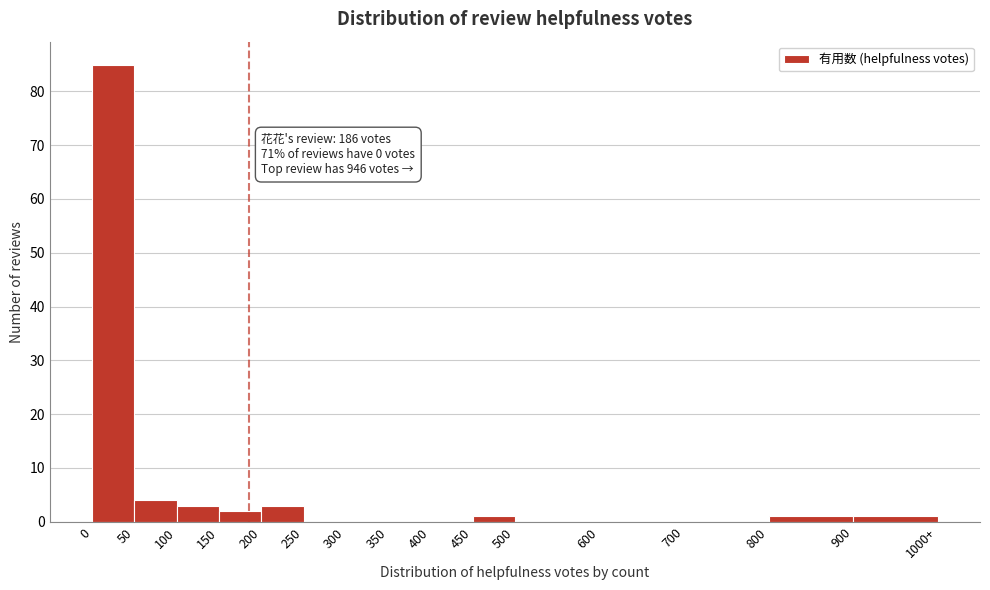

Reading left to right, what are all the values shown in this chart?

0=85	50=4	100=3	150=2	200=3	250=0	300=0	350=0	400=0	450=1	500=0	600=0	700=0	800=1	900=1